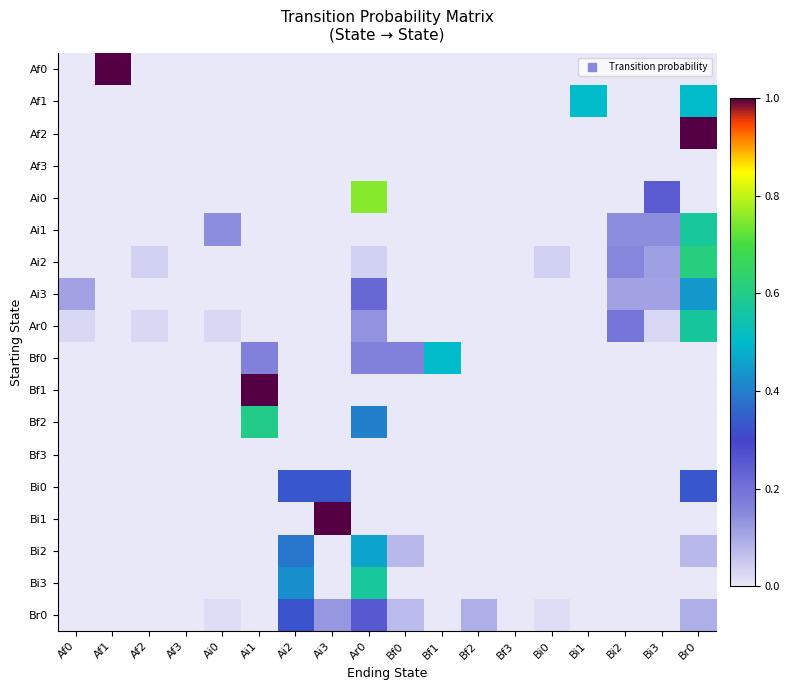

Between Bi0 and Bf2, which is larger?

Bi0